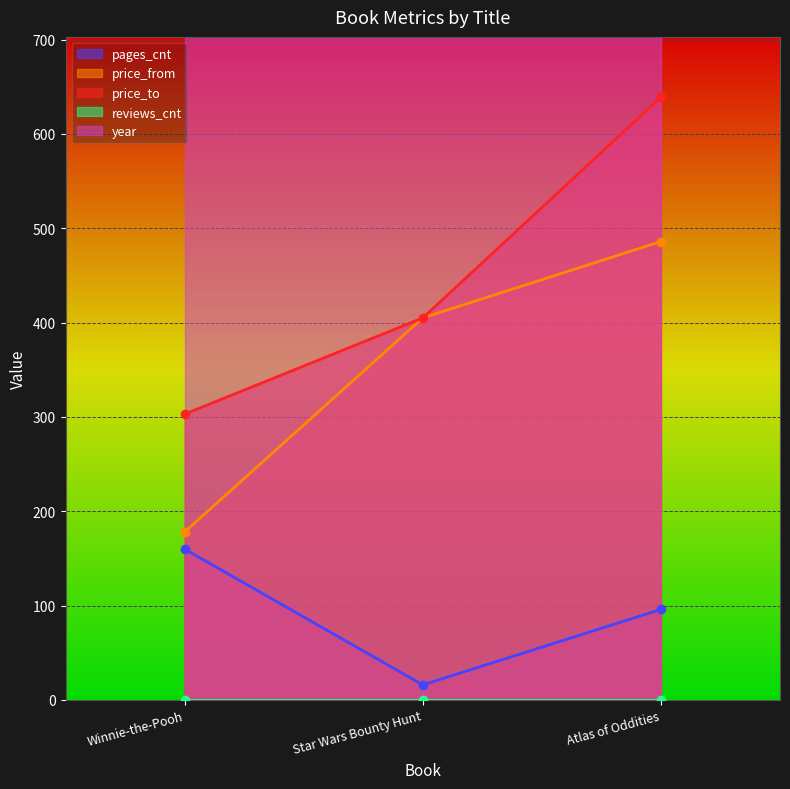

At which label does price_from reach its minimum?

Winnie-the-Pooh